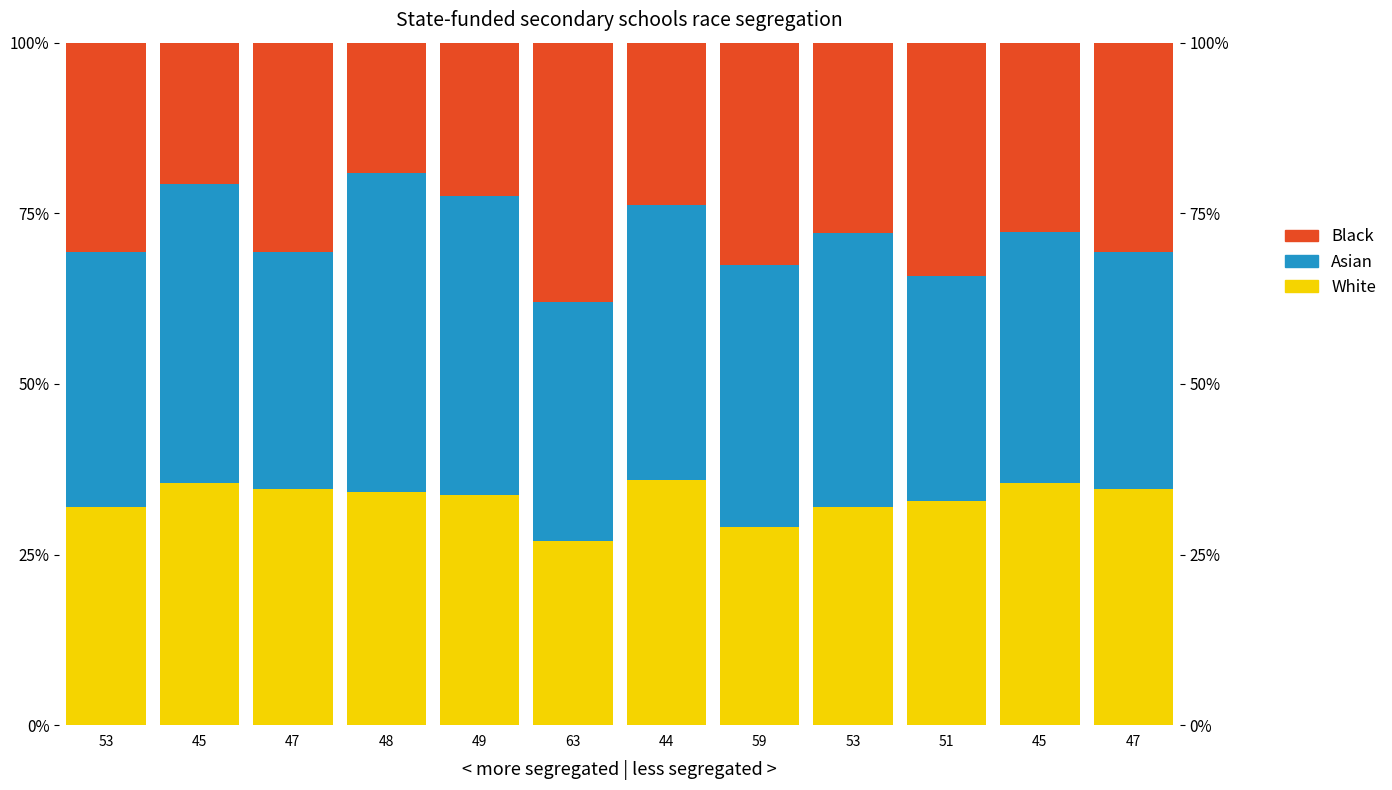

What is the total value across all series at 47?

100.0